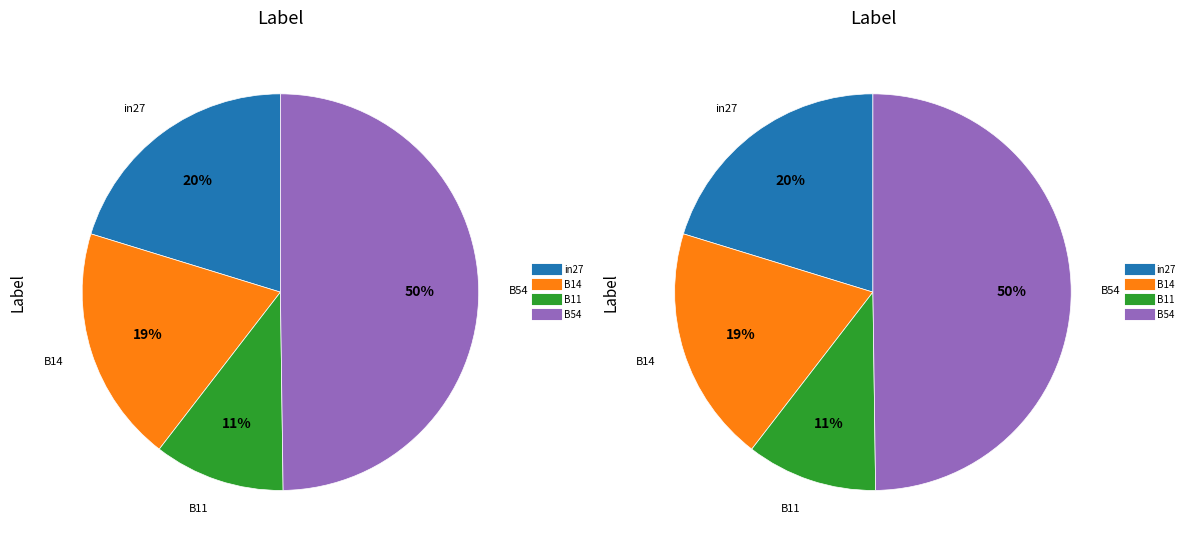

To the nearest percent, what portion does in27 represent?

20%